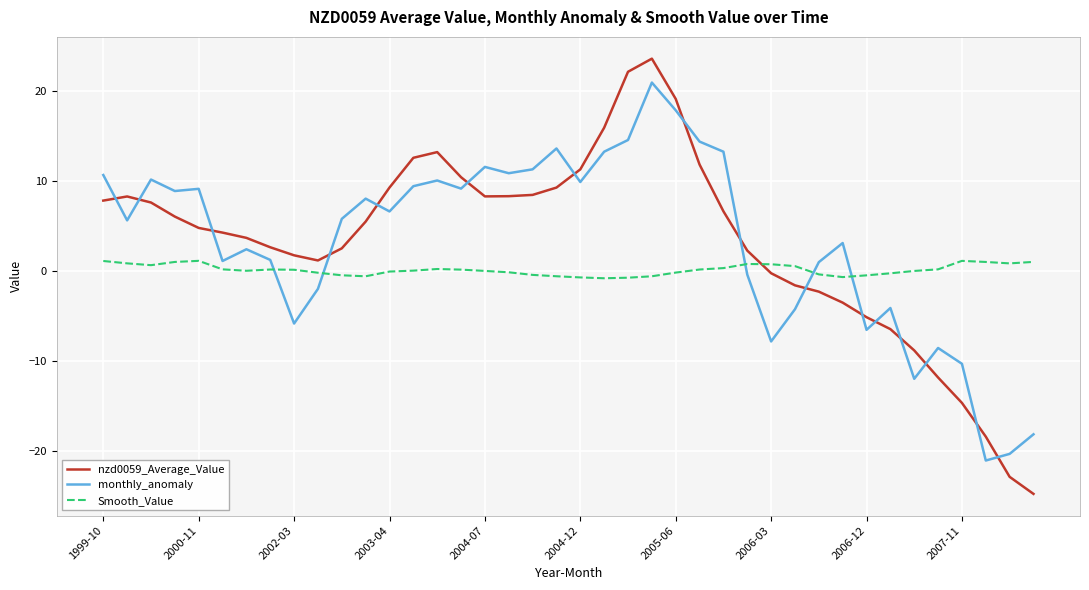

What is the difference between the maximum and minimum values in the monthly_anomaly series?

41.9